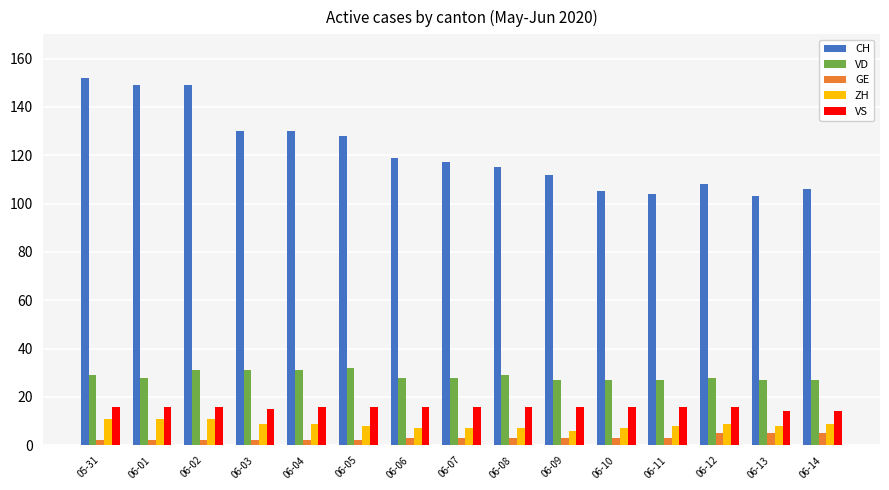

How many groups of bars are there?

15